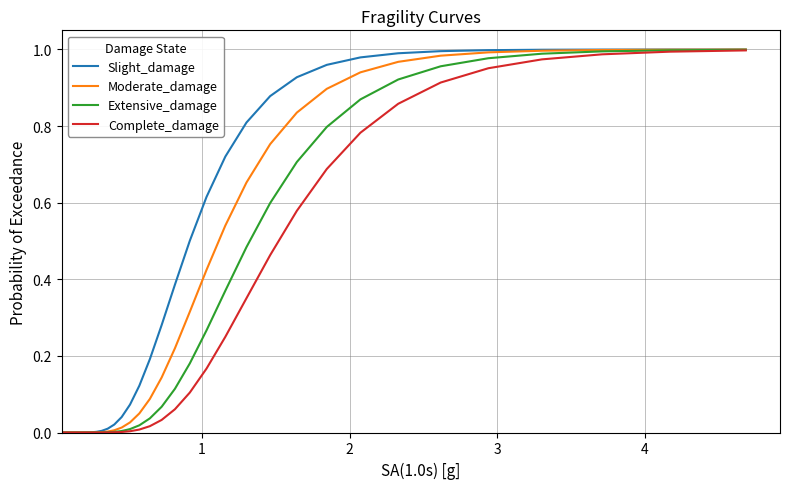

Rank the series by their average value, from highest to lowest.

Slight_damage, Moderate_damage, Extensive_damage, Complete_damage